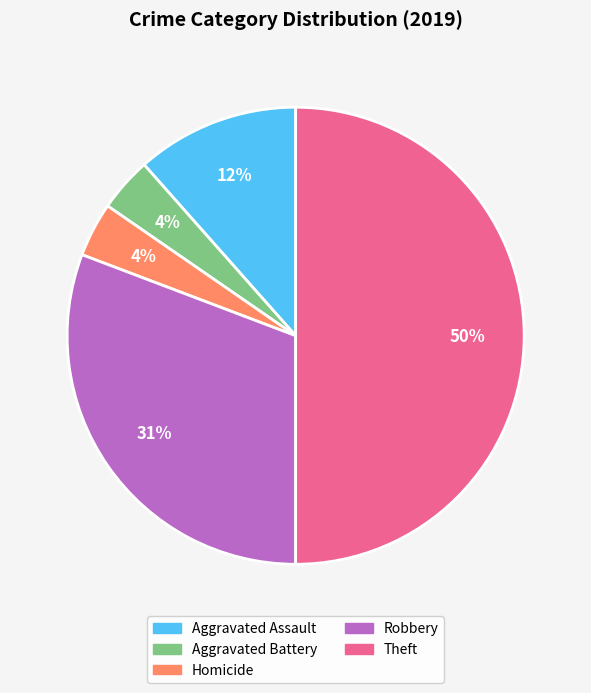

To the nearest percent, what is the difference between the largest and smallest slice percentages?

46%